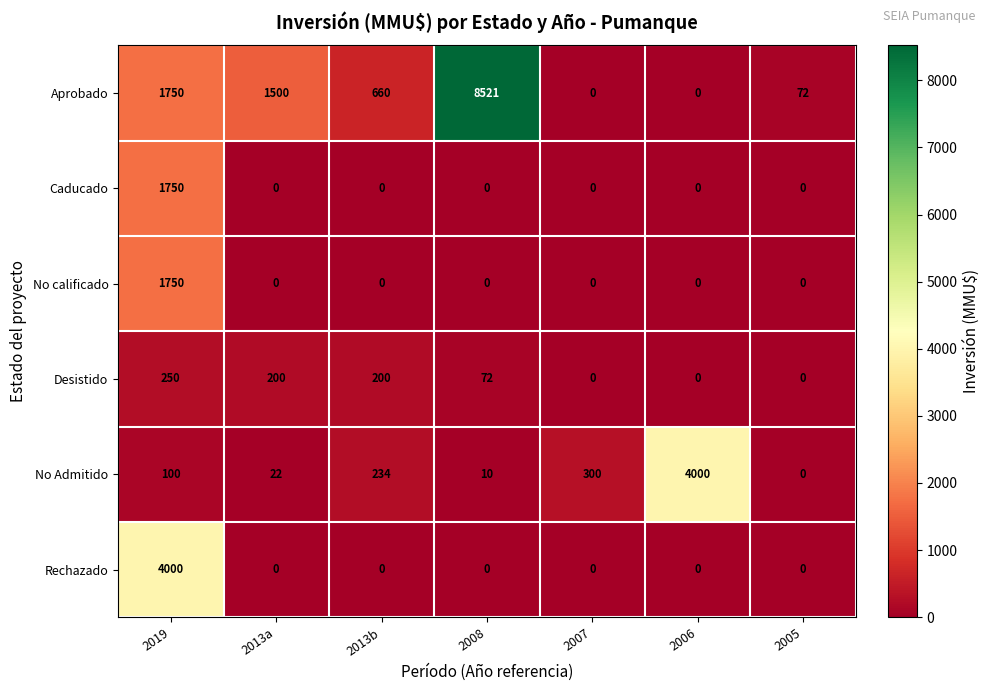

What is the highest value of the Rechazado series?

4000